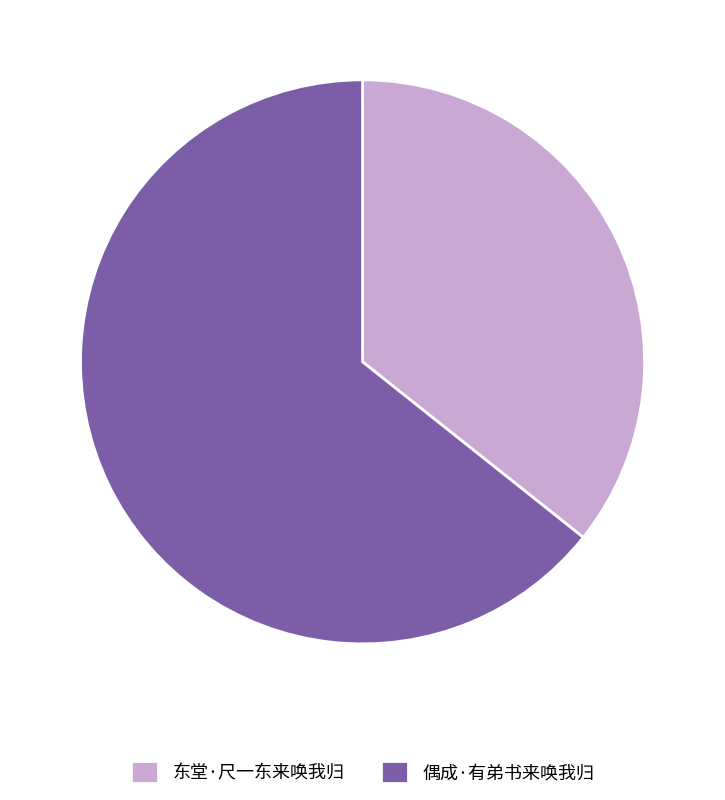

Which has a higher value, 偶成·有弟书来唤我归 or 东堂·尺一东来唤我归?

偶成·有弟书来唤我归